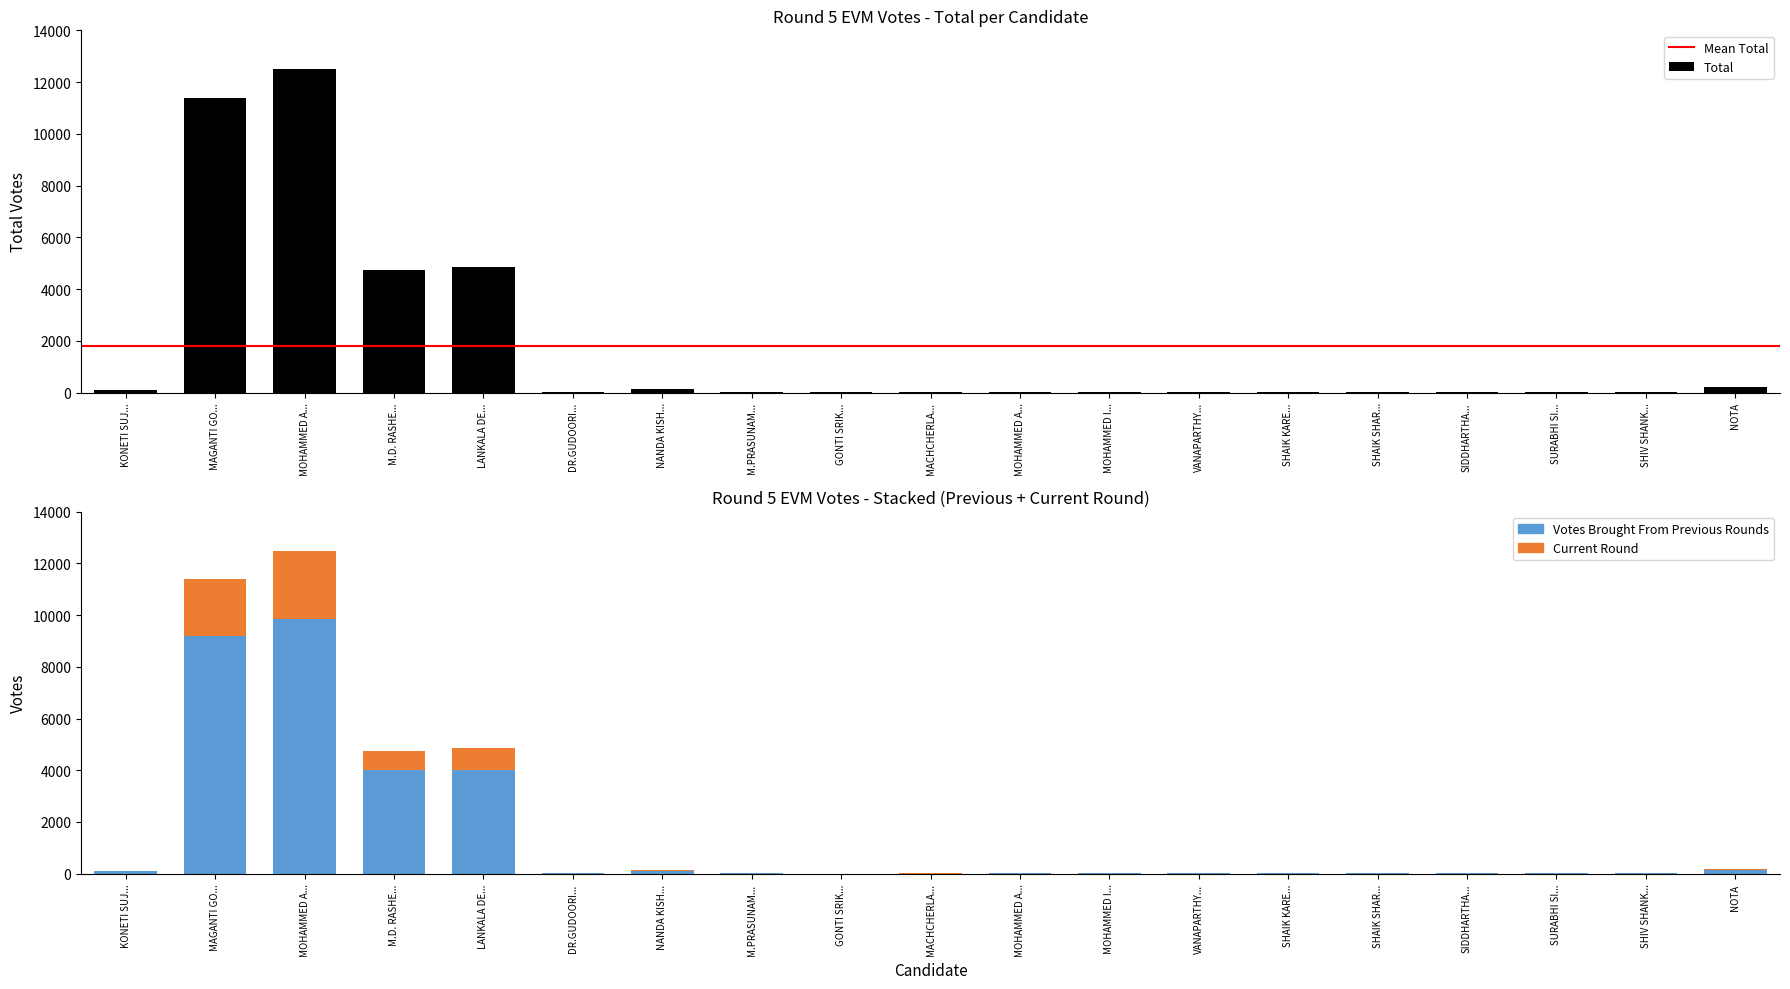

At which label does Votes Brought From Previous Rounds reach its peak?

MOHAMMED A...